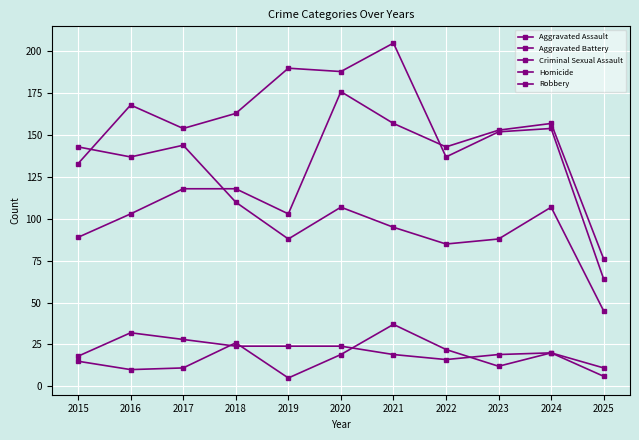

Is this an area chart (filled region under the line)?

No